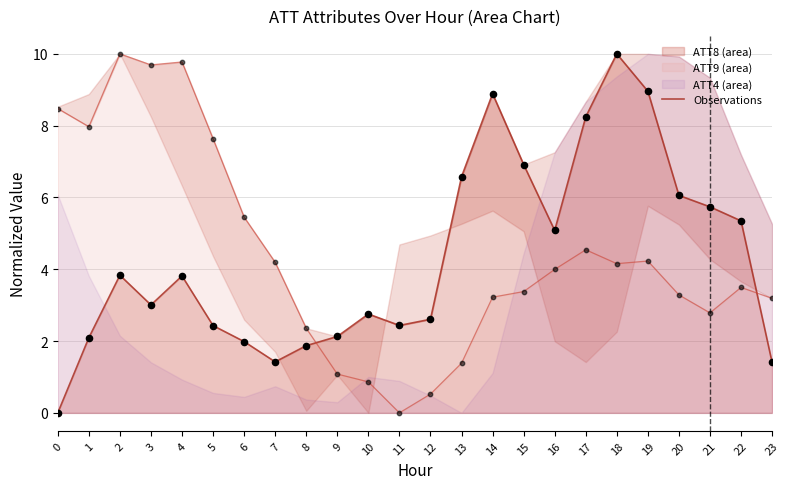

Which series reaches the maximum Y coordinate?

ATT8 line